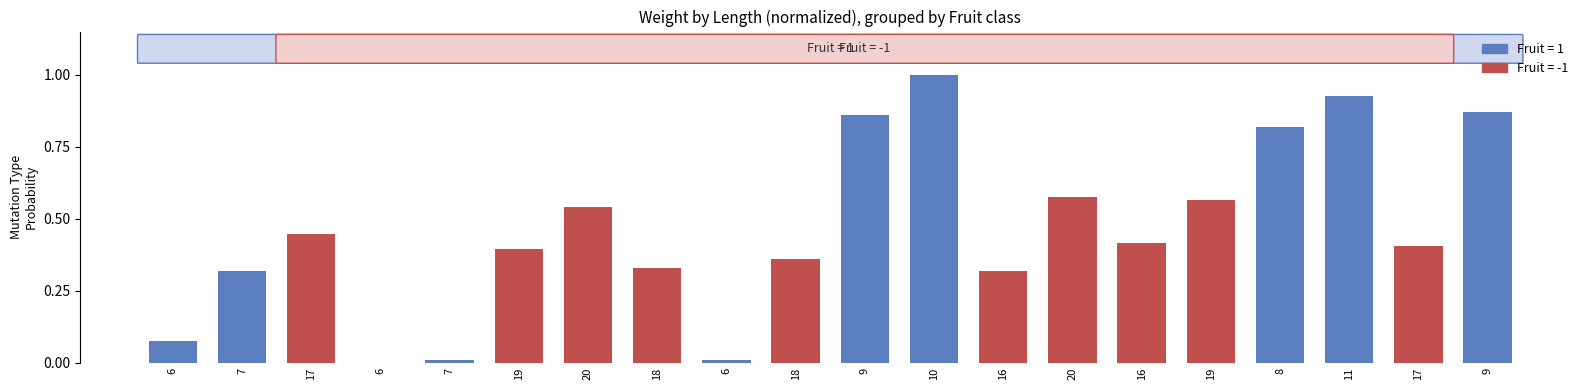

Are the bars horizontal?

No